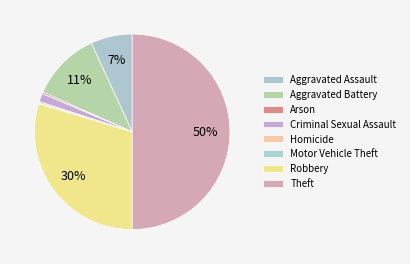

Which slice is the smallest?

Motor Vehicle Theft